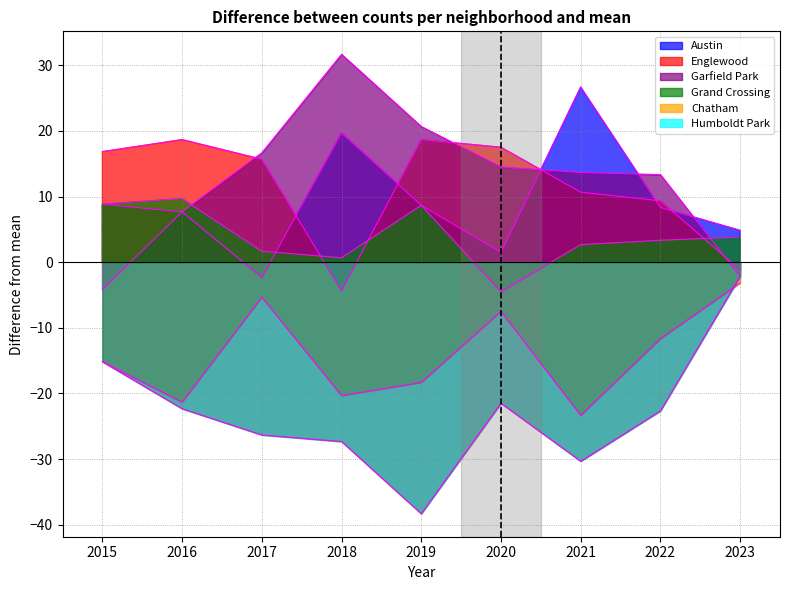

Rank the categories by Chatham value from highest to lowest.

2017, 2019, 2020, 2022, 2018, 2021, 2016, 2015, 2023